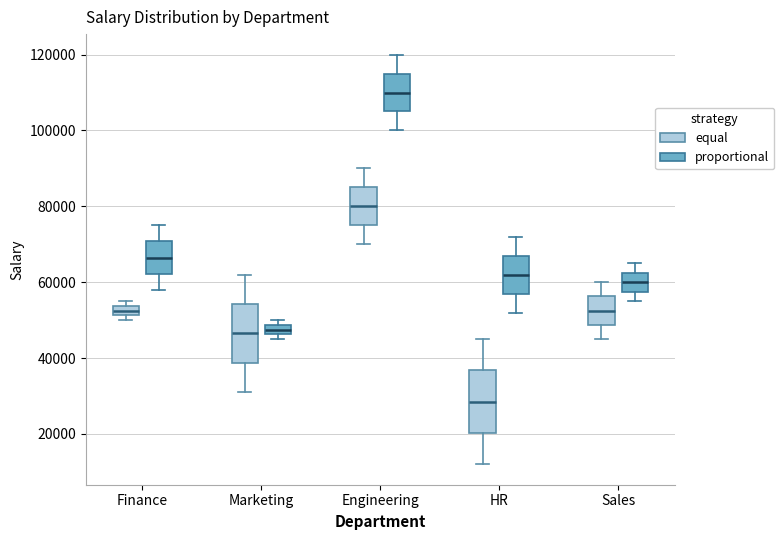

Where is the lower edge of the box for Marketing (equal) on the y-axis? The values are not printed on the chart, so give them approximately, as read against the axis.

38000